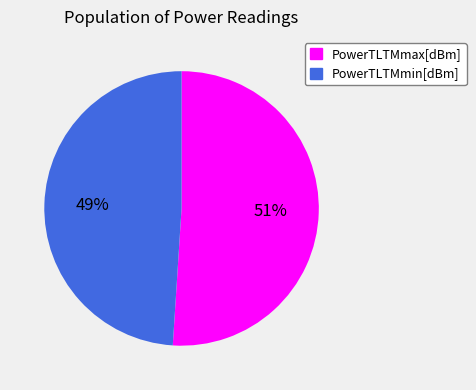

What percentage is the PowerTLTMmax[dBm] slice, to the nearest percent?

51%